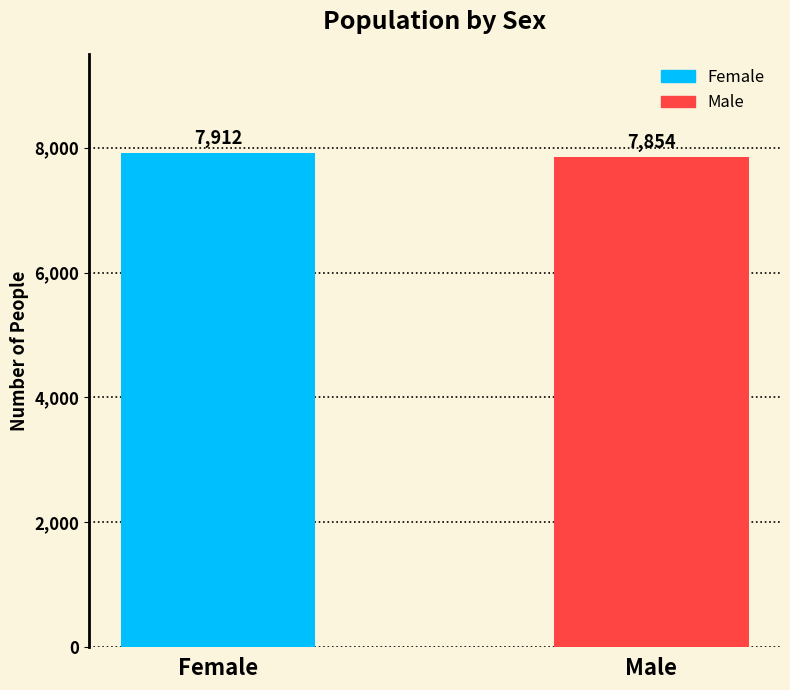

What is the average value?

7883